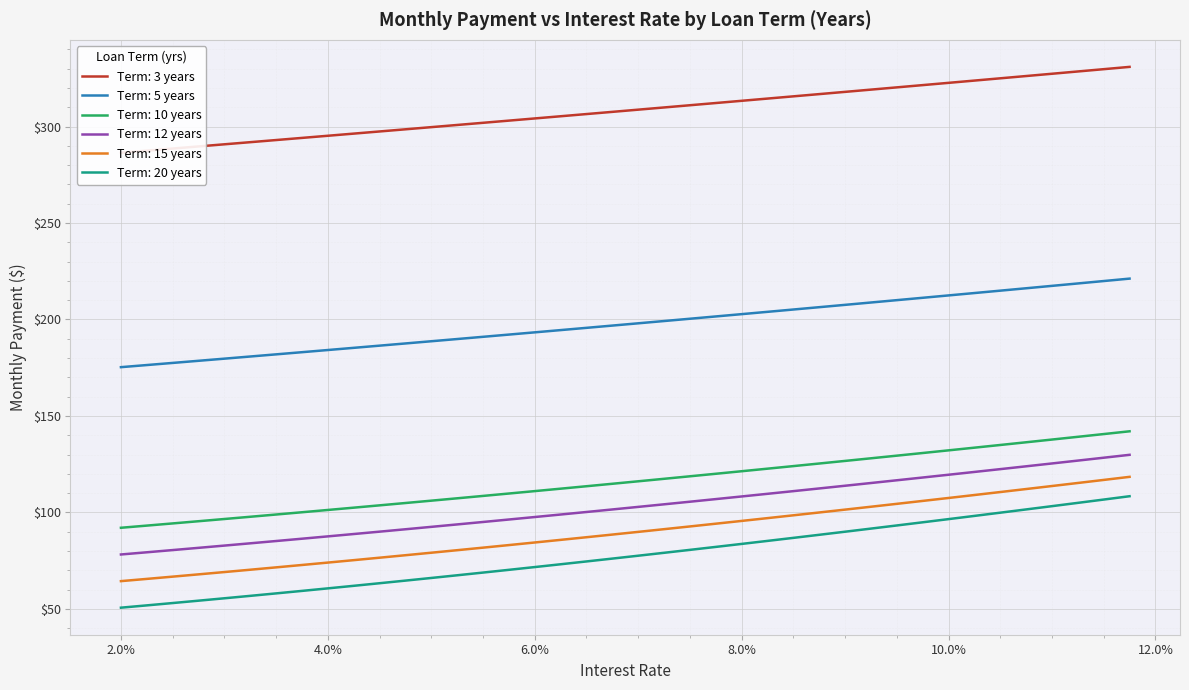

True or false: Term: 5 years and Term: 15 years cross at least once.

False